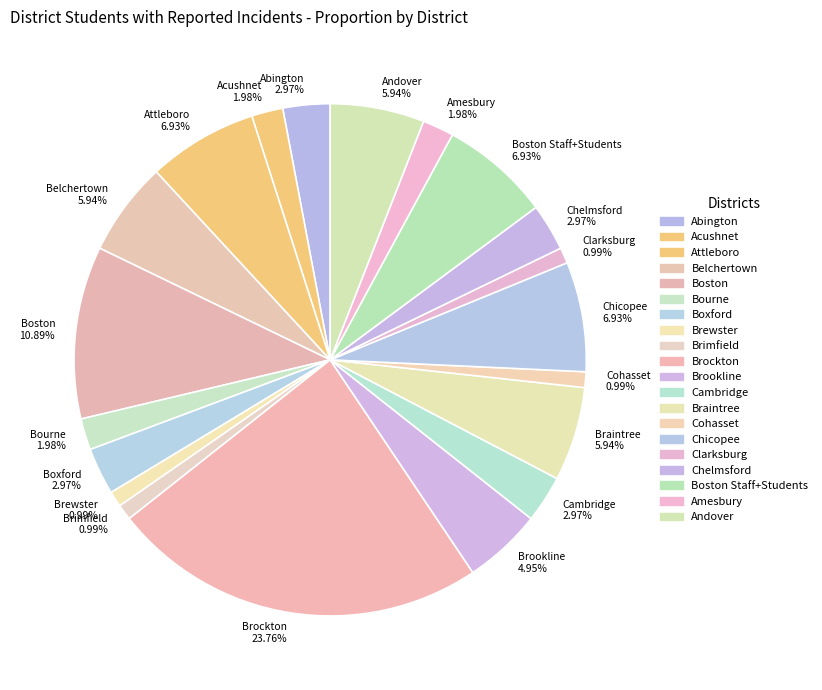

To the nearest percent, what is the combined percentage of Brimfield and Brockton?

25%